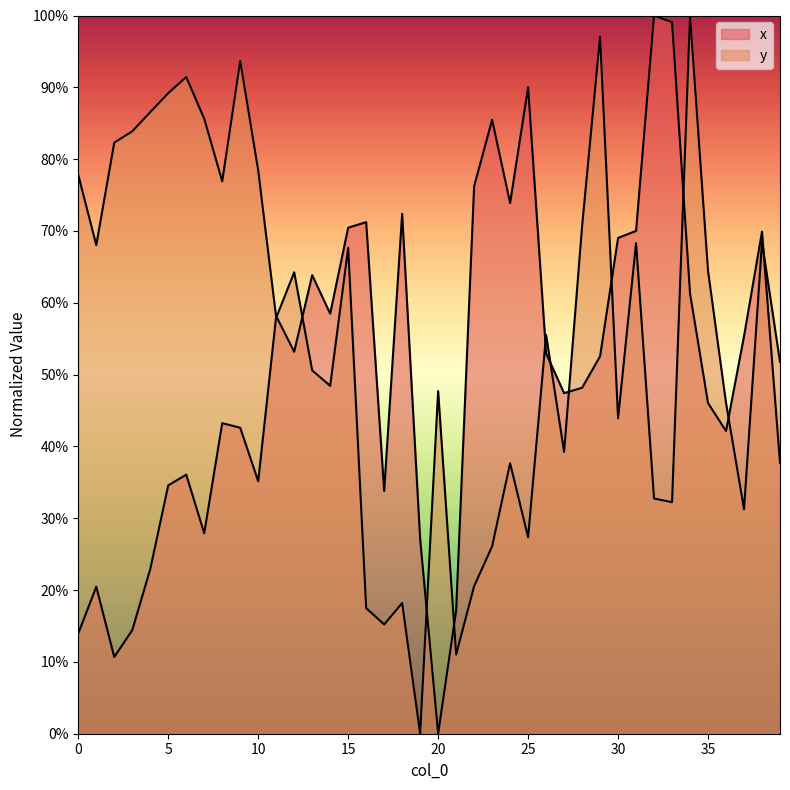

How many series are shown in this chart?

2